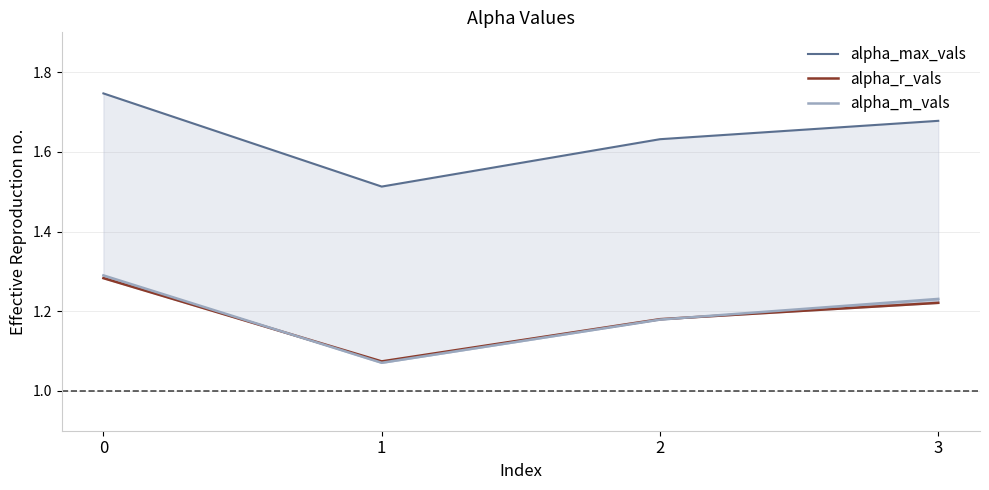

Reading right to left, transcribe all the data shown in this chart.

alpha_max_vals: 1.7	1.6	1.5	1.7
alpha_r_vals: 1.2	1.2	1.1	1.3
alpha_m_vals: 1.2	1.2	1.1	1.3